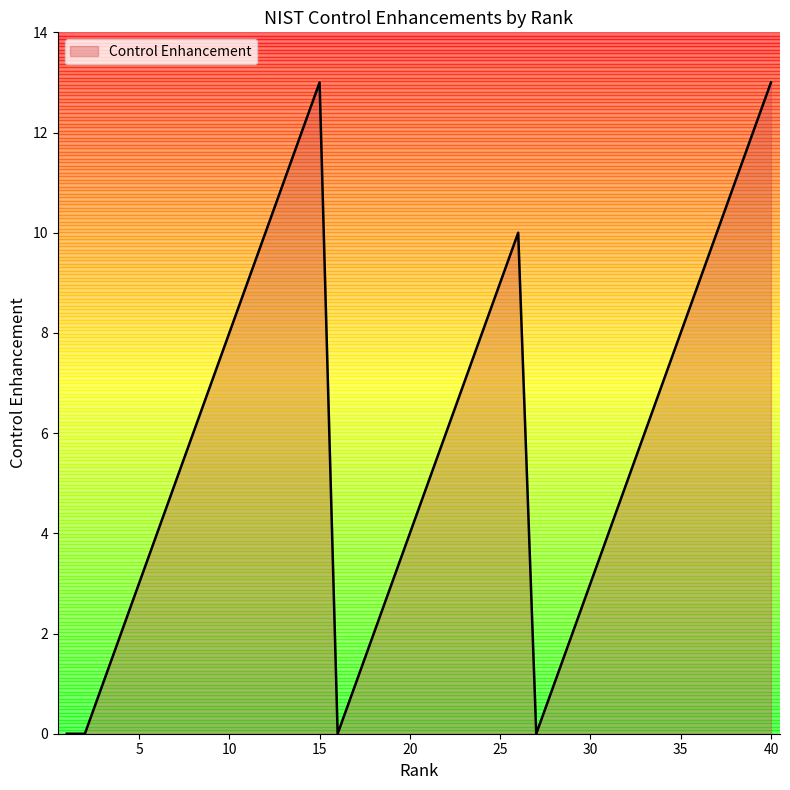

What is the greatest value displayed?

13